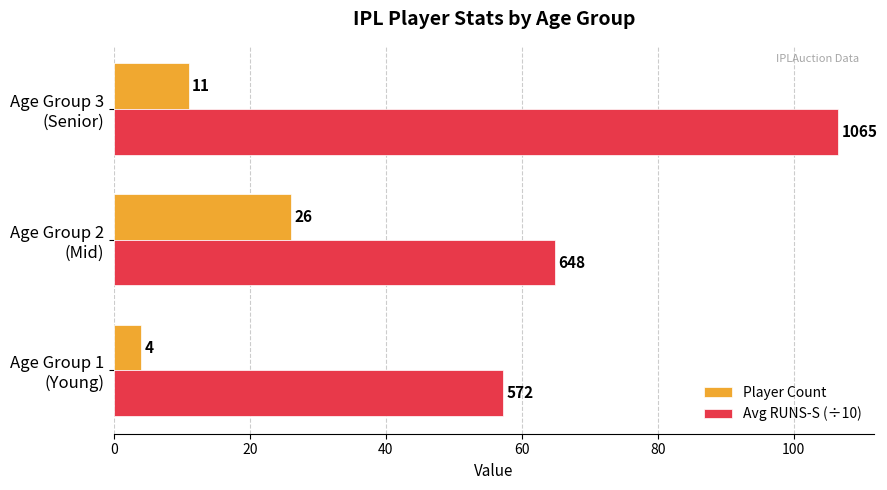

Which label corresponds to the largest value in the chart?

Age Group 3
(Senior)